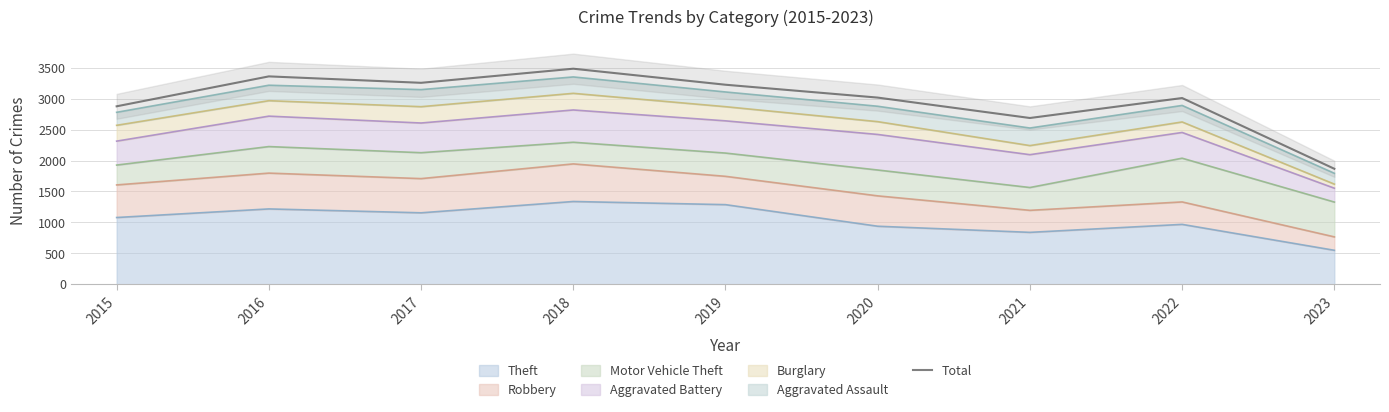

What is the difference between the maximum and minimum values?

1618